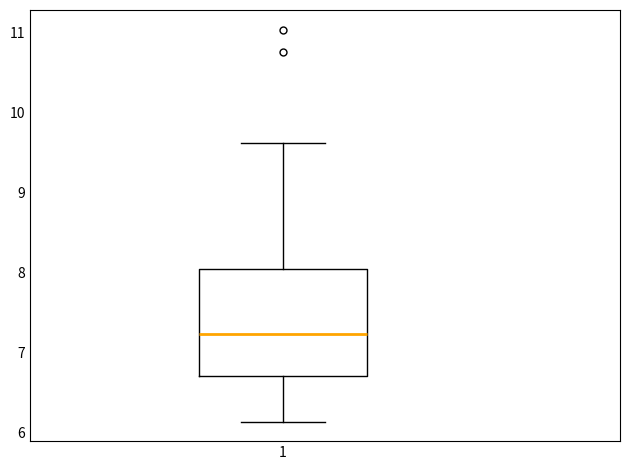

Transcribe this box plot: give where the median line is, the range the box spans, and where the two whiskers end, as read against the y-axis. The values are not printed on the chart, so give them approximately, as read against the axis.

median 7.2, box 6.7 to 8.0, whiskers 6.1 to 9.6